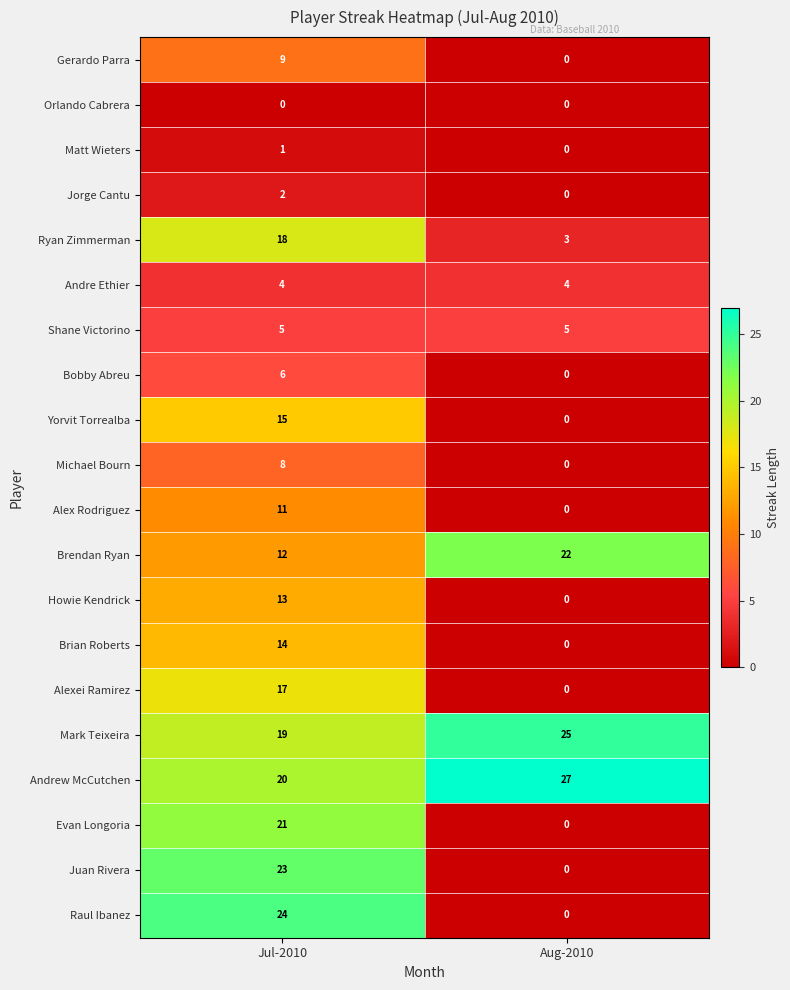

At which category is the sum across all series the highest?

Jul-2010